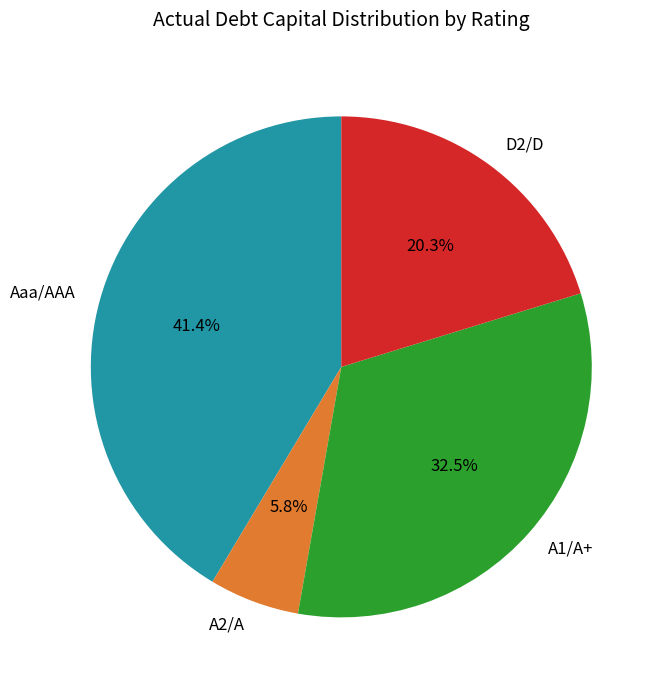

Rank the categories by value from highest to lowest.

Aaa/AAA, A1/A+, D2/D, A2/A